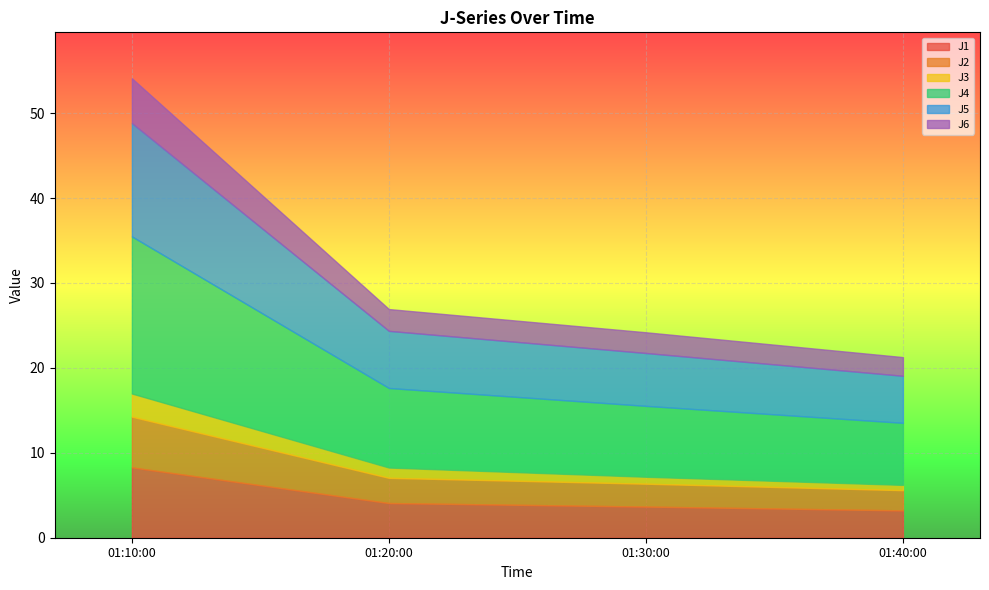

At which label is J4 closest to 12?

2023-07-11 01:20:00